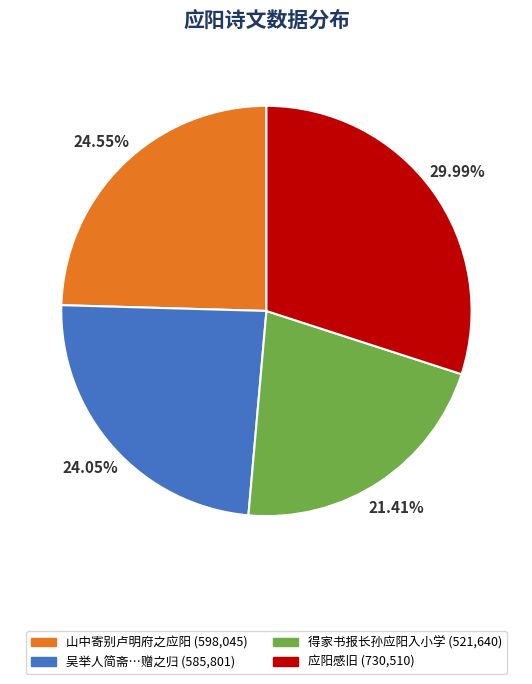

What is the smallest slice in the pie chart?

得家书报长孙应阳入小学